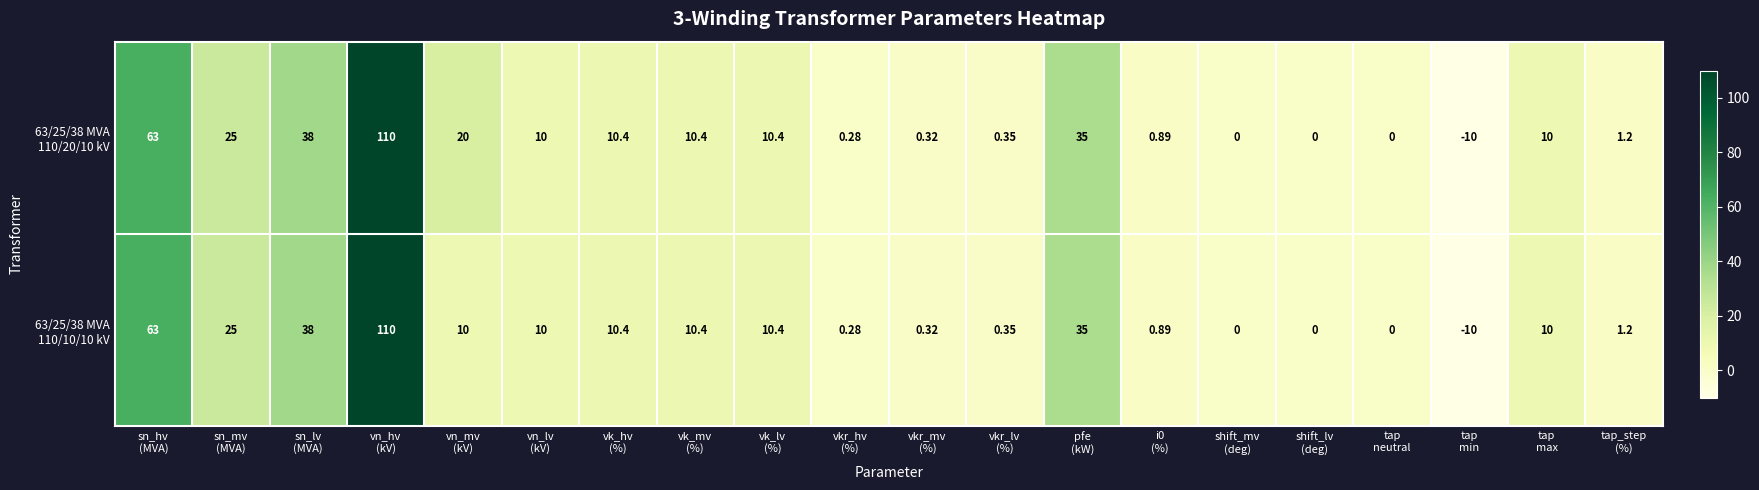

What is the greatest value displayed?

110.0